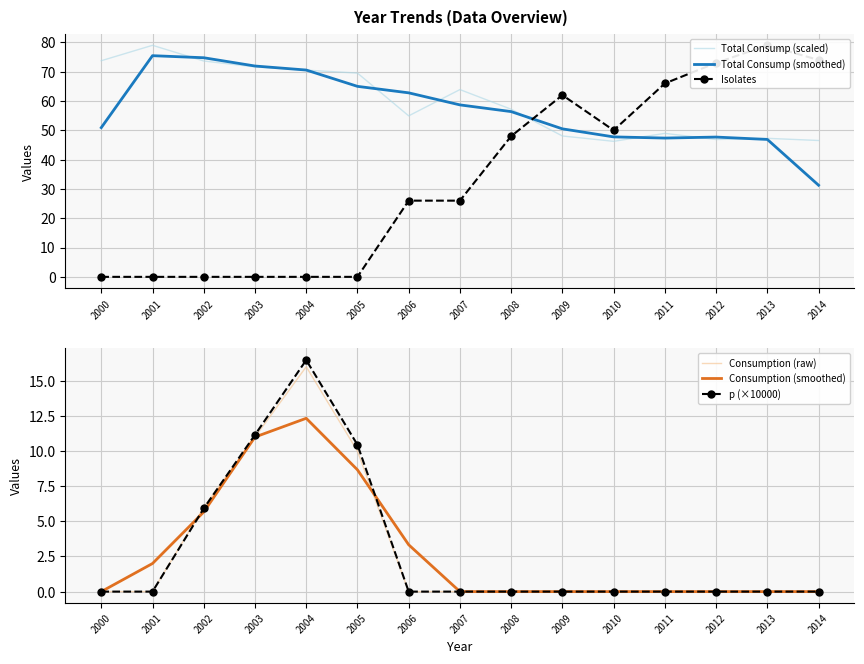

Where does the Total Consump (scaled) series first go above 57?

2000